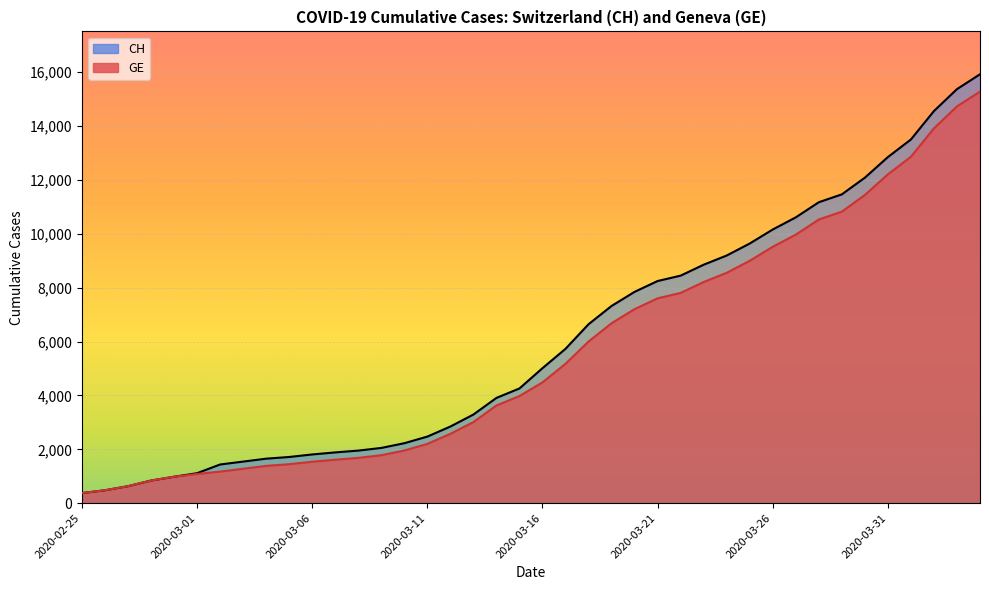

Rank the series by their maximum value, from lowest to highest.

GE, CH